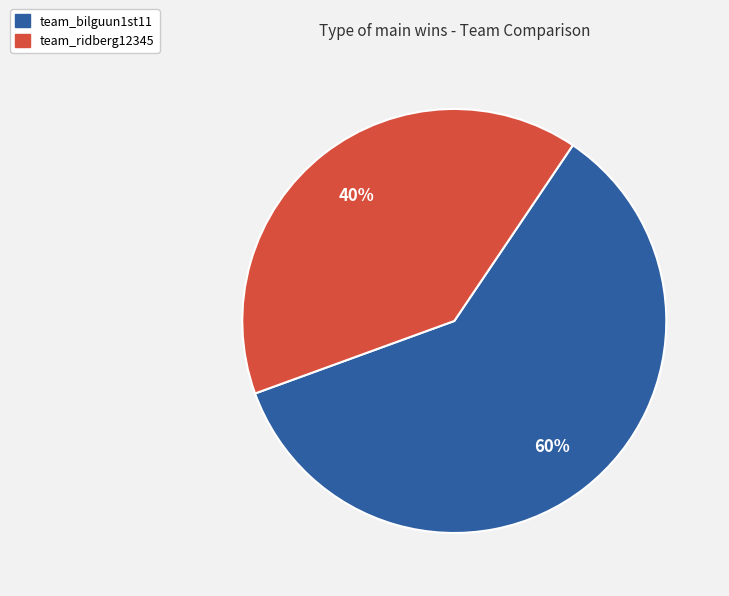

Is the sum of team_bilguun1st11 and team_ridberg12345 greater than half?

Yes